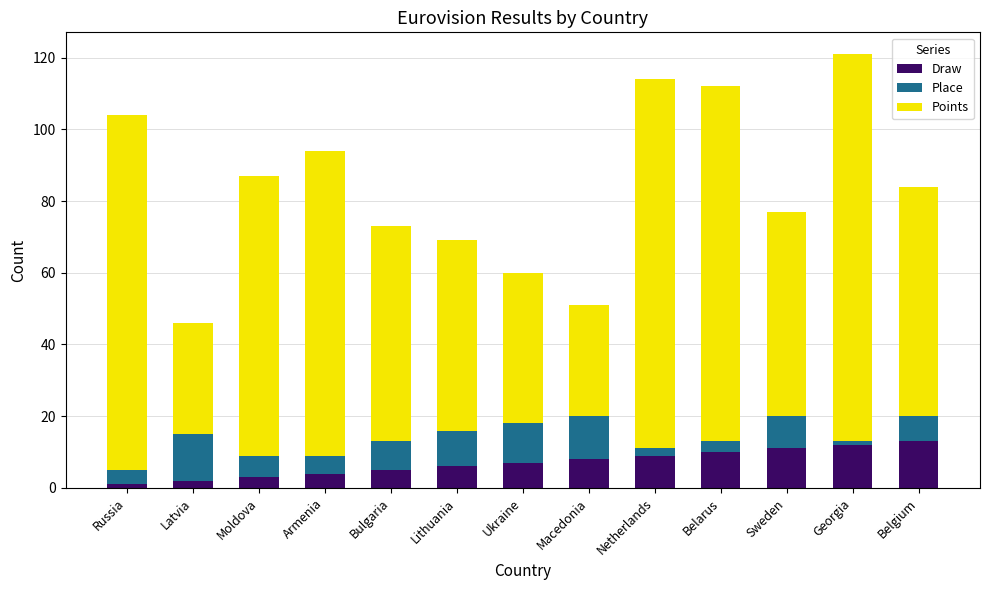

What are all the series names shown in the legend?

Draw, Place, Points